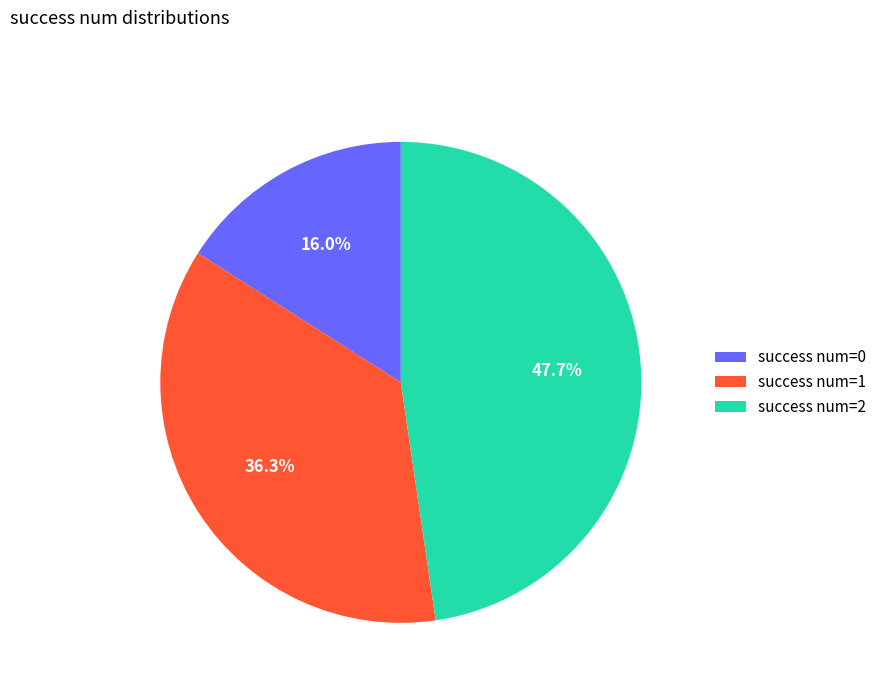

What is the largest slice in the pie chart?

success num=2